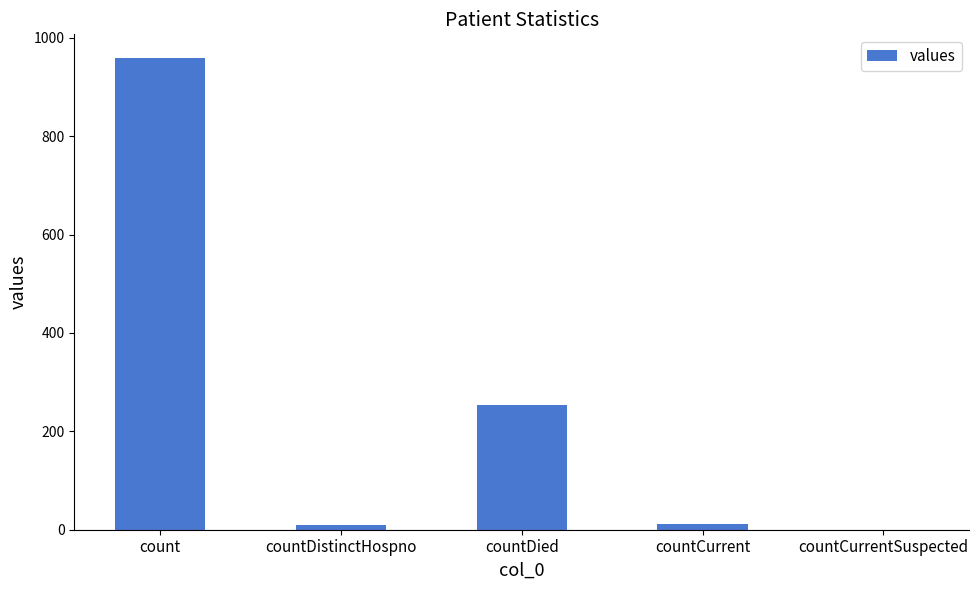

True or false: the data shows 253 at countDied.

True